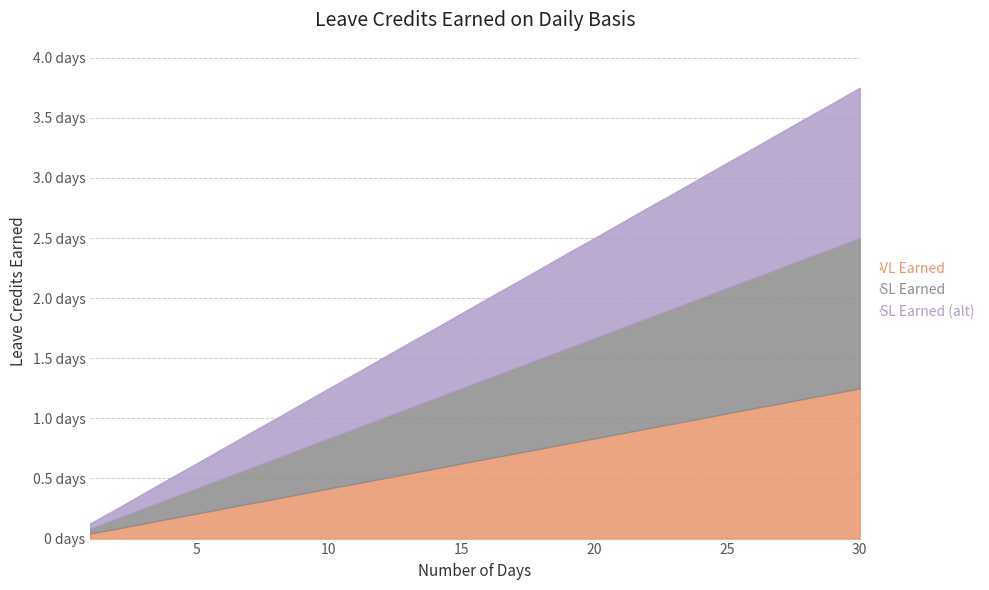

True or false: SL Earned and SL Earned (alt) cross at least once.

False